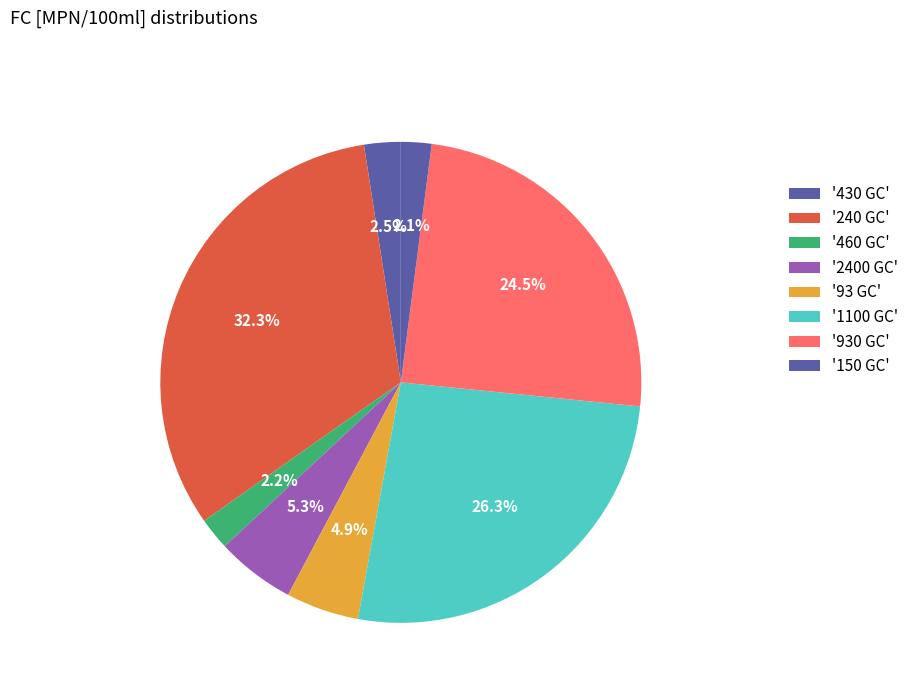

Count the number of slices in the pie.

8